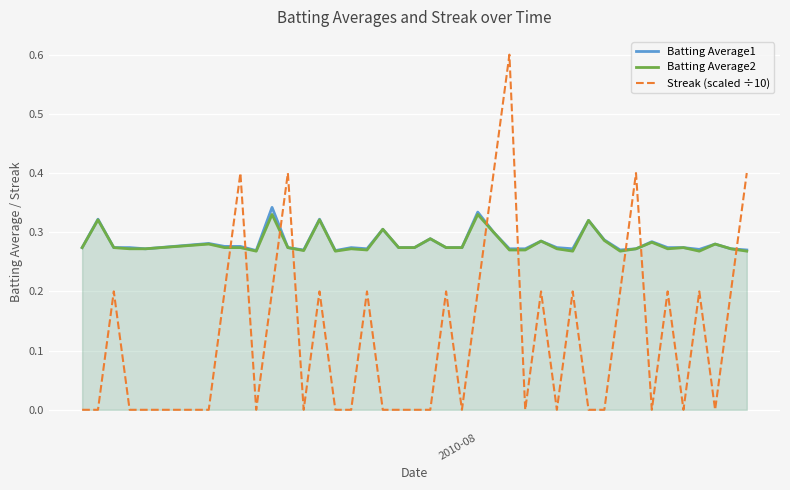

What is the maximum value for Streak (scaled ÷10)?

0.6